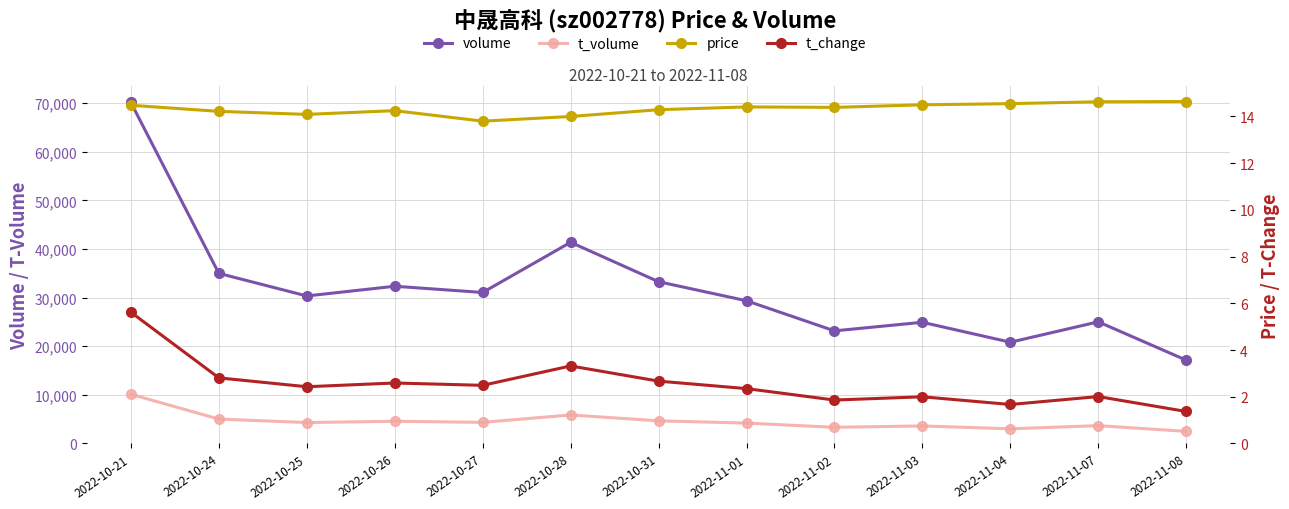

At which category does the chart reach its minimum across all series?

2022-11-08